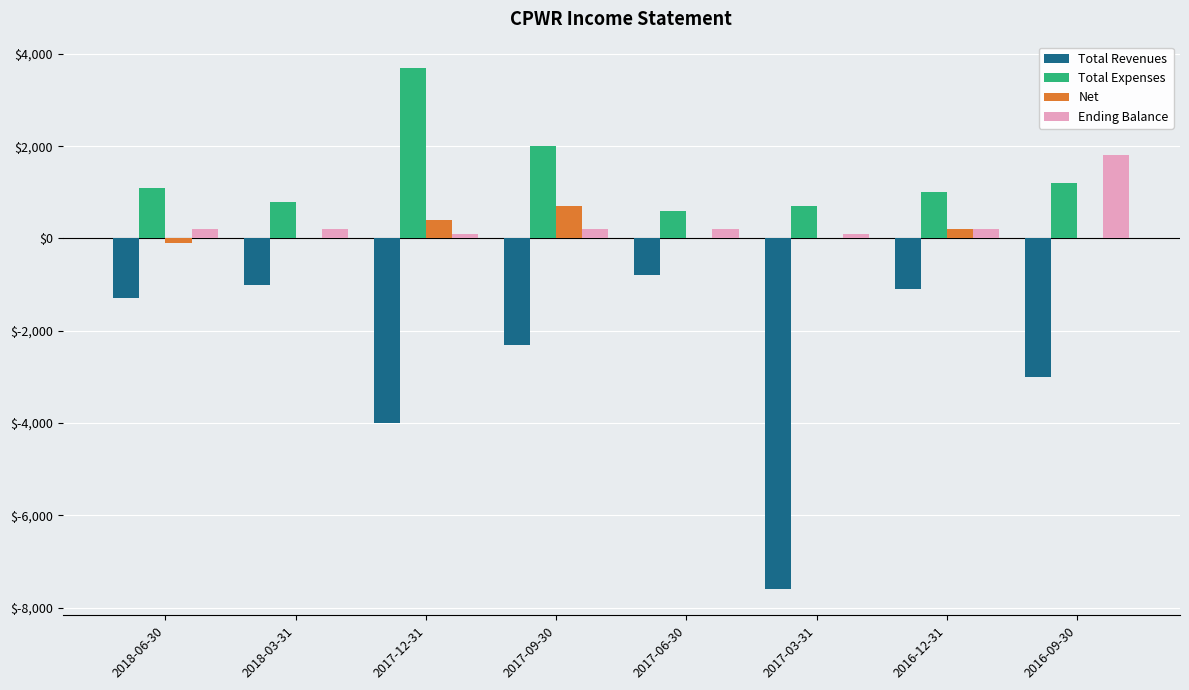

Count the number of data series in this chart.

4